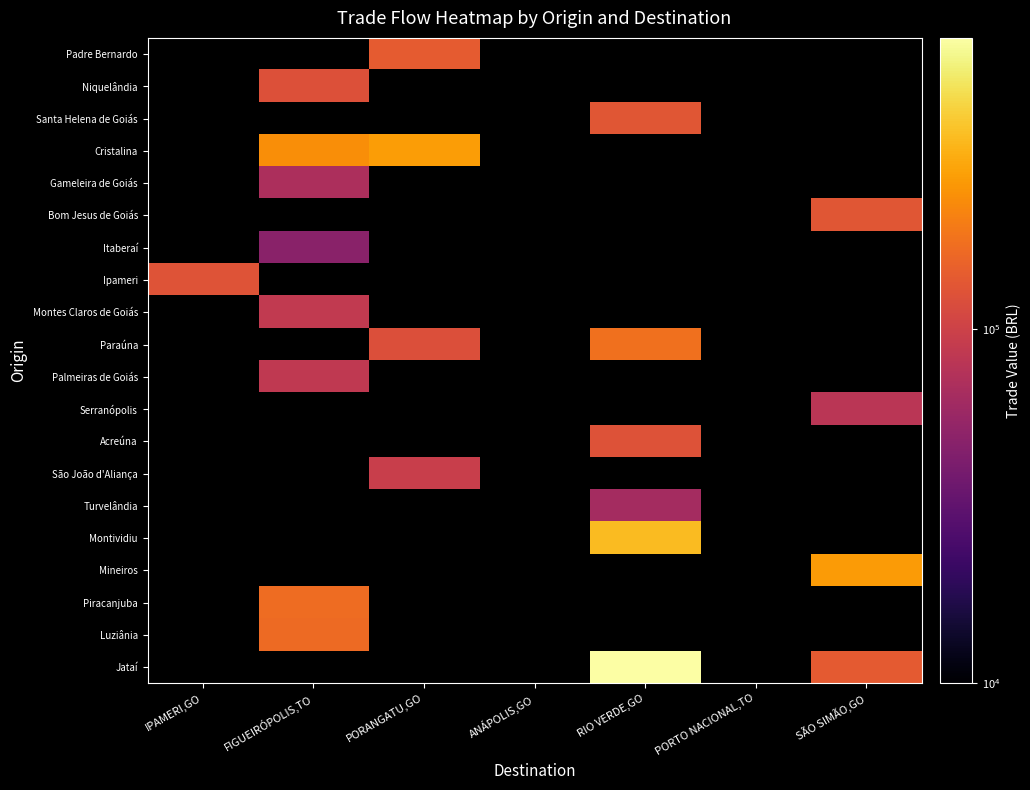

What is the minimum value shown in the chart?

48419.6